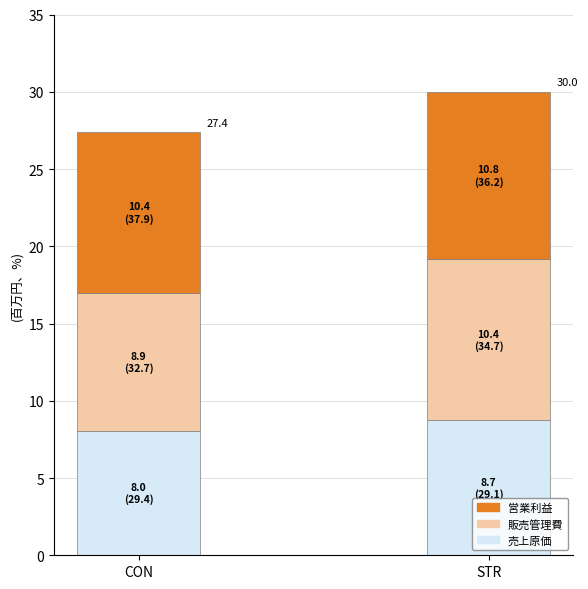

What is the total value across all series at STR?

30.0